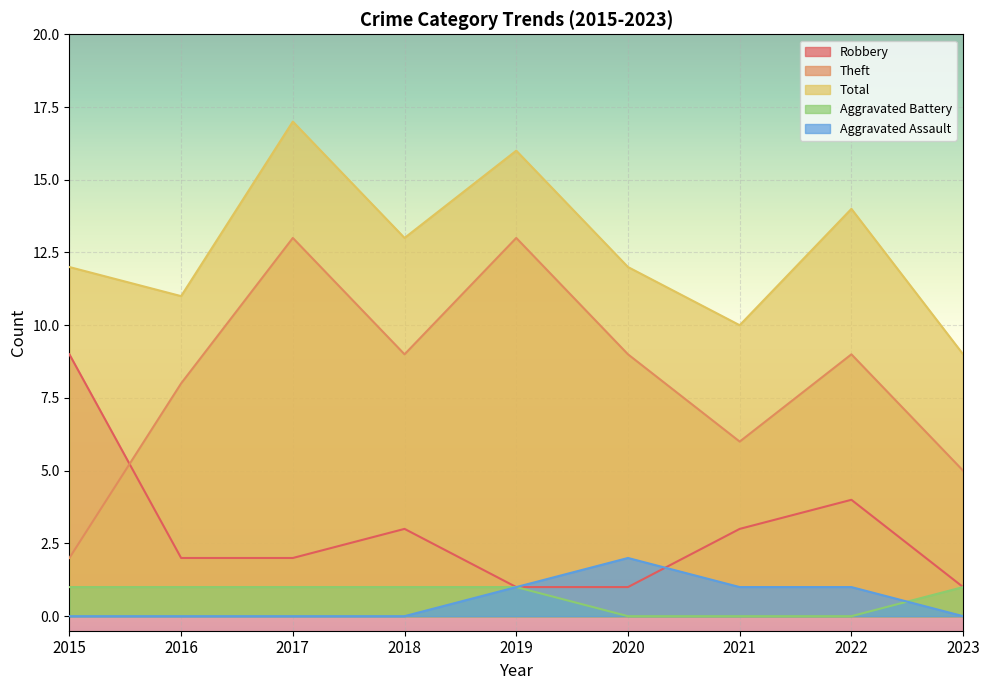

How many intersections are there between Aggravated Battery and Aggravated Assault?

1